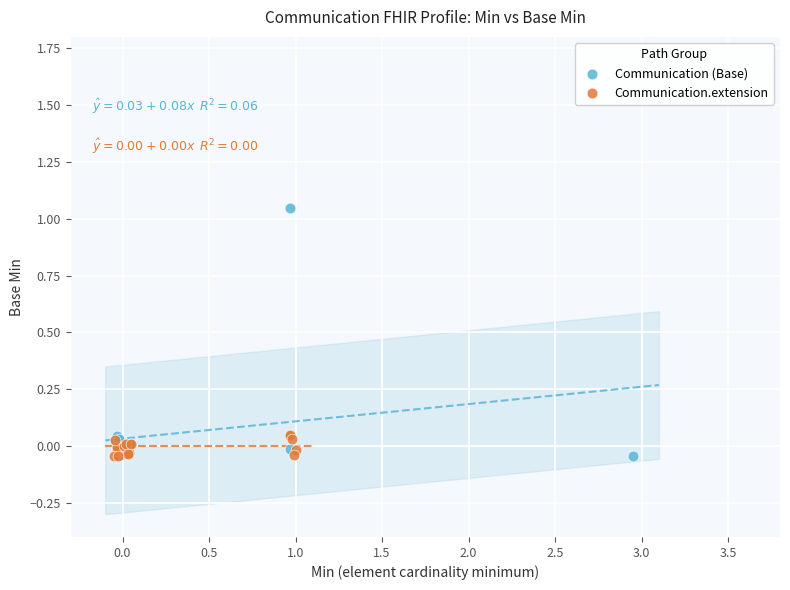

Which series reaches the maximum Y coordinate?

Communication (Base)